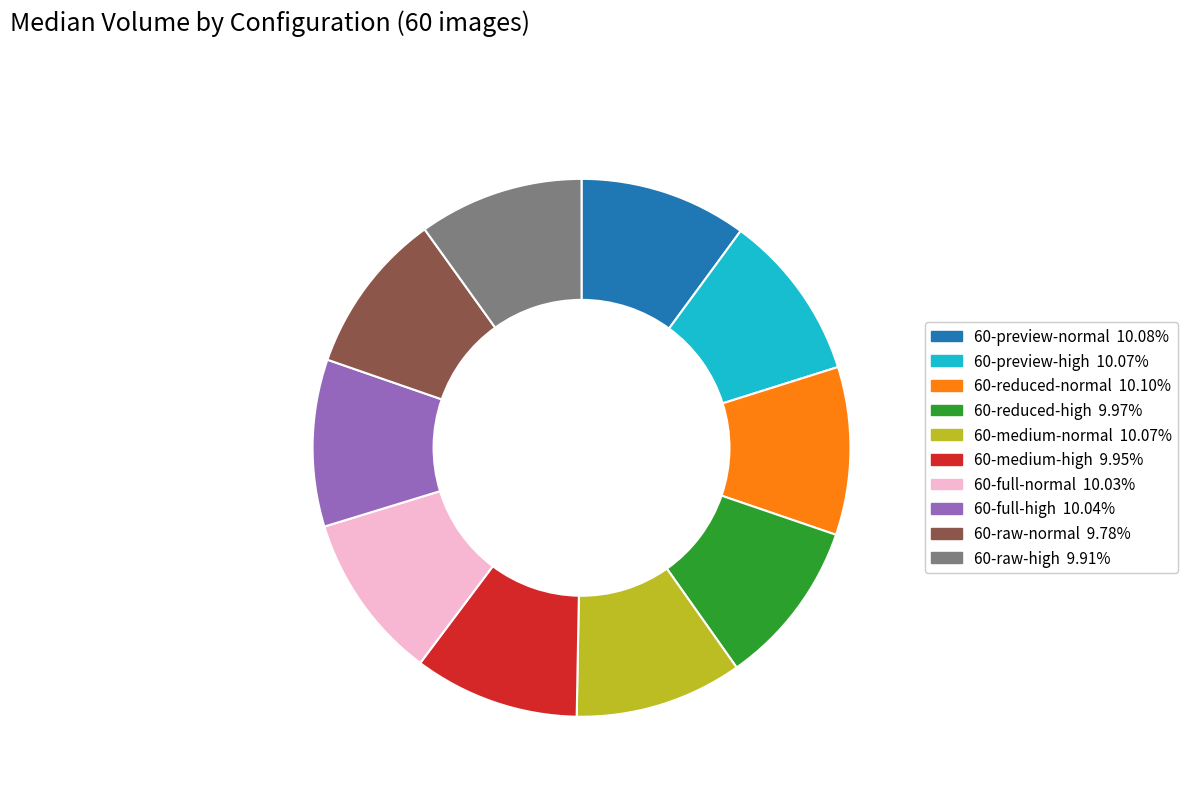

Is it true that 60-reduced-normal is 4% of the pie?

False